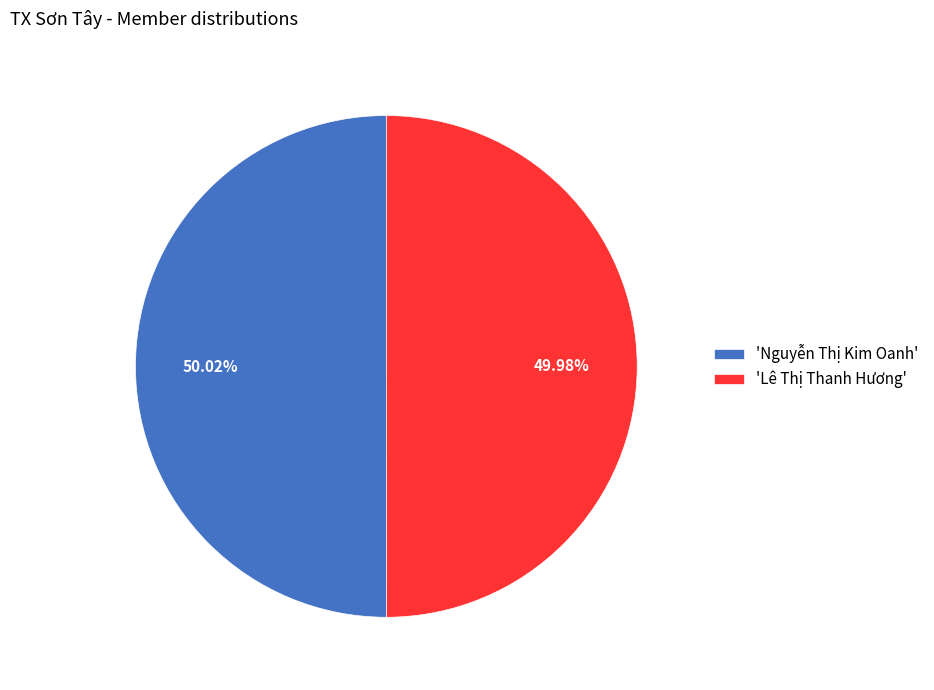

Does any single category account for the majority?

Yes